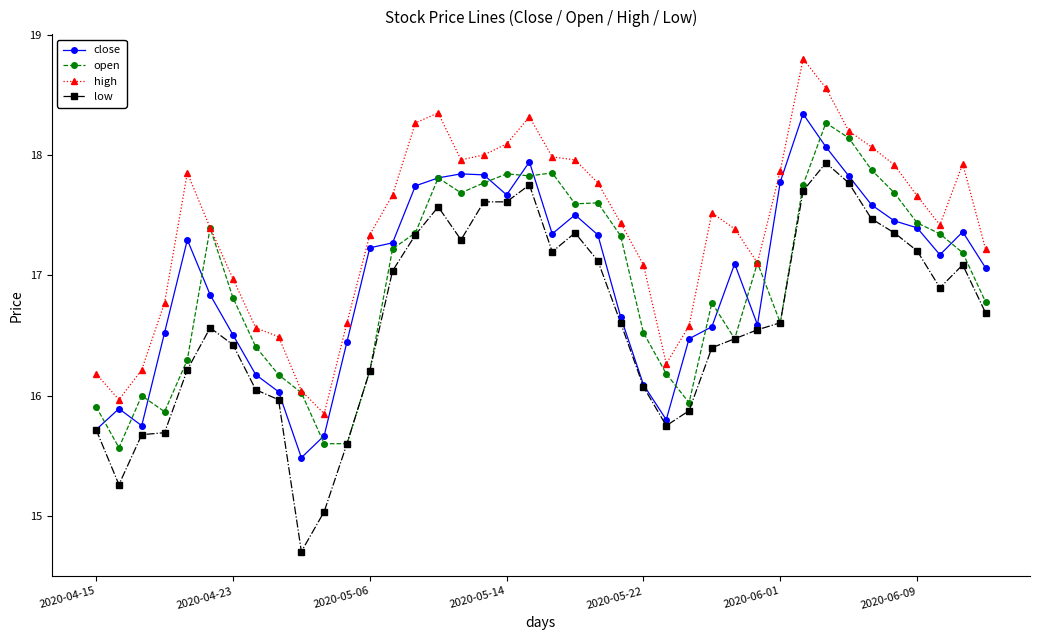

True or false: high and low intersect in this chart.

False